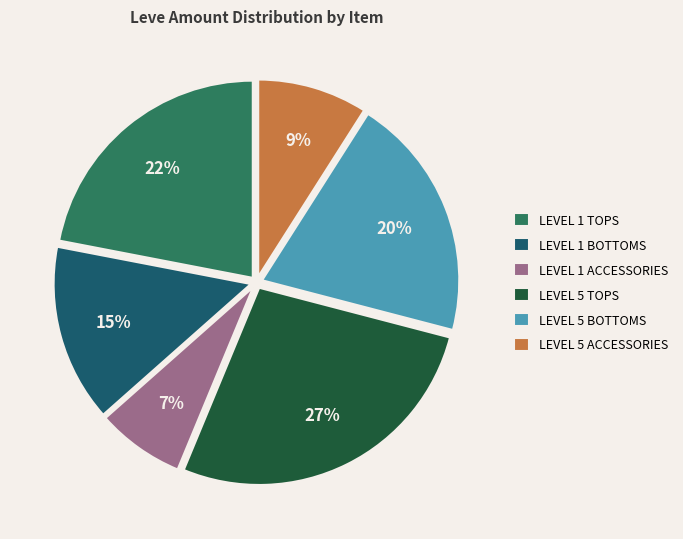

Count the number of slices in the pie.

6